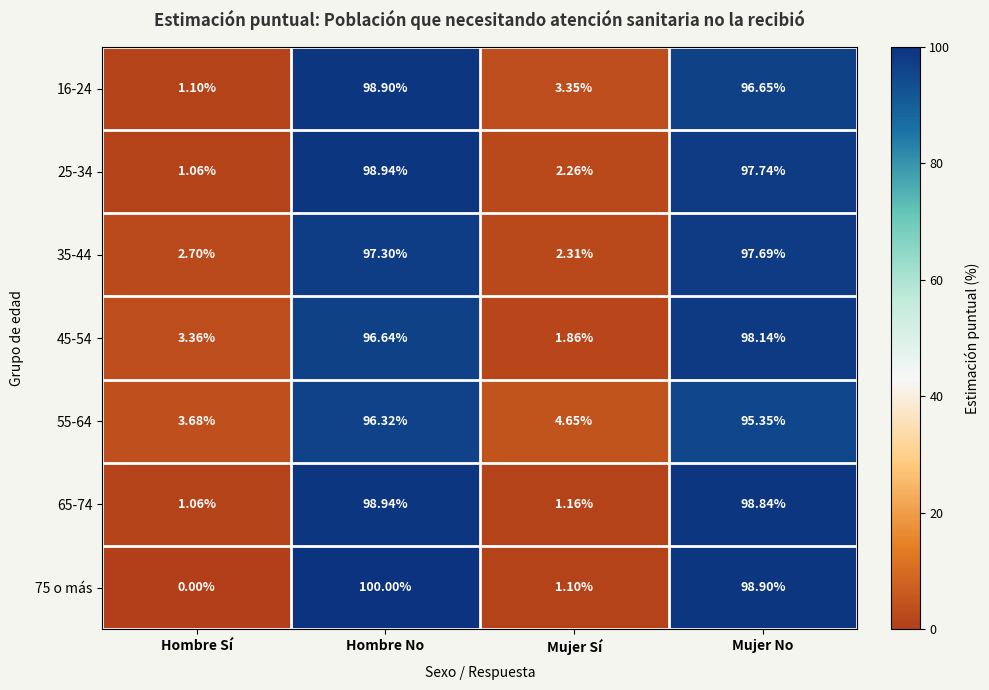

At which category is the sum across all series the highest?

Hombre No